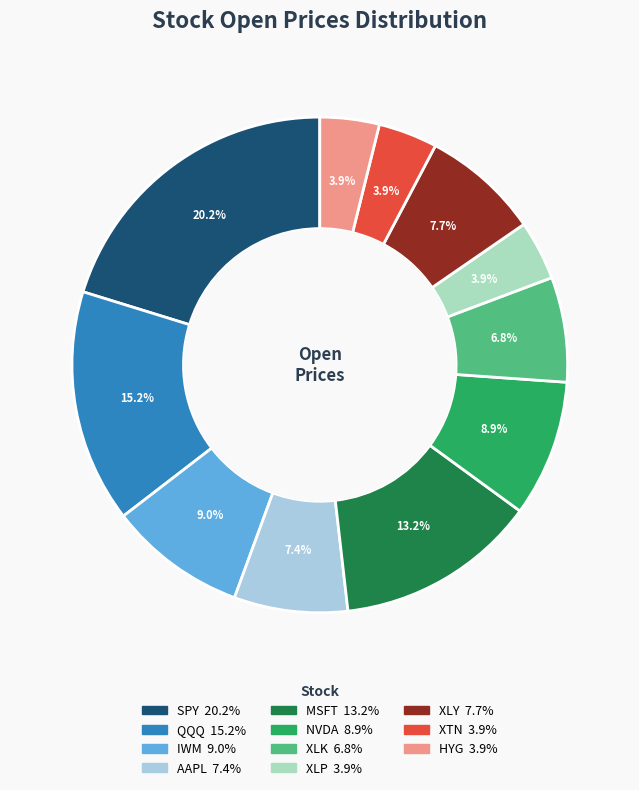

What percentage is the NVDA slice, to the nearest percent?

9%